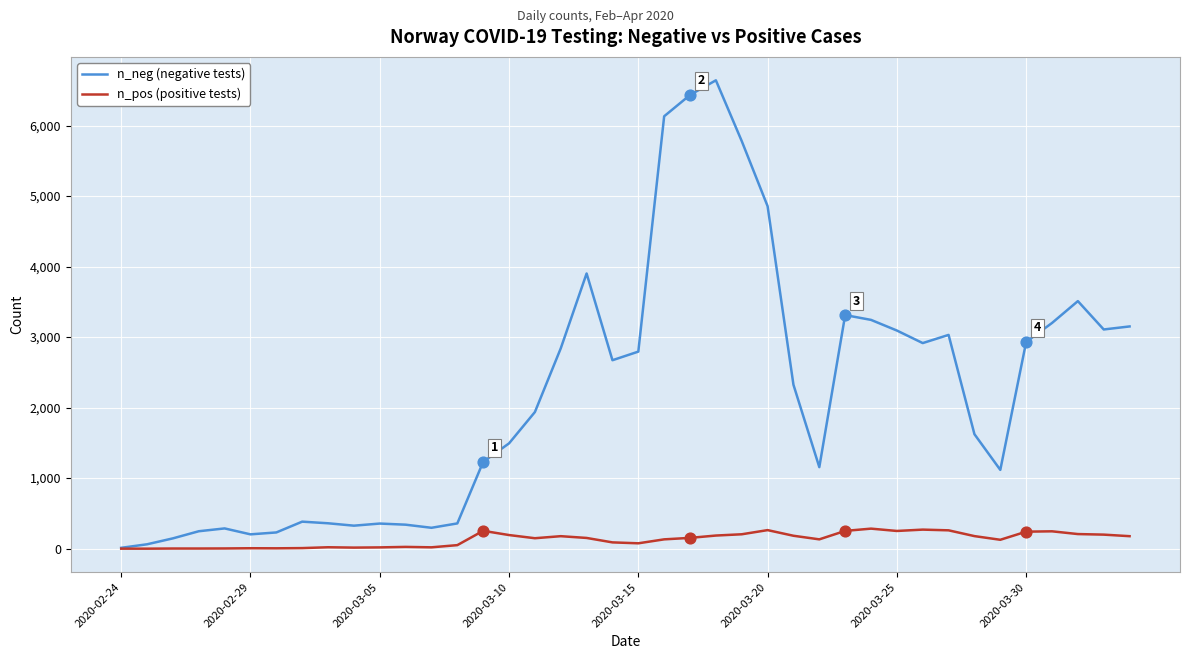

Which series has the largest total across all categories?

n_neg (negative tests)